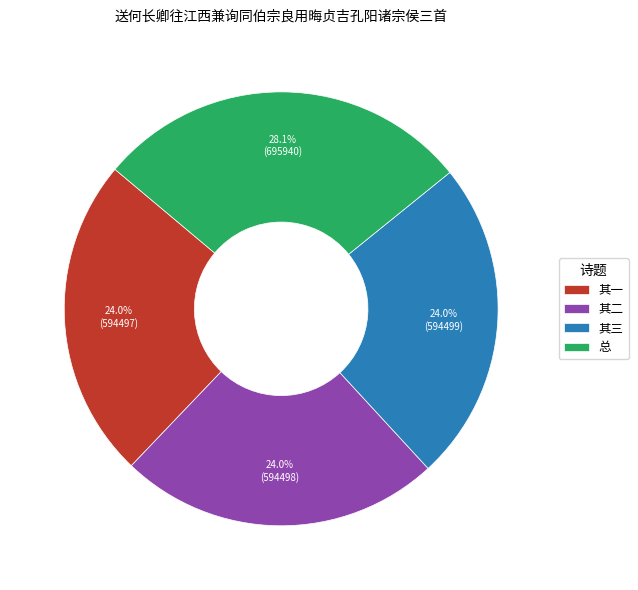

What is the ratio of the value at 其三 to the value at 总?

0.9